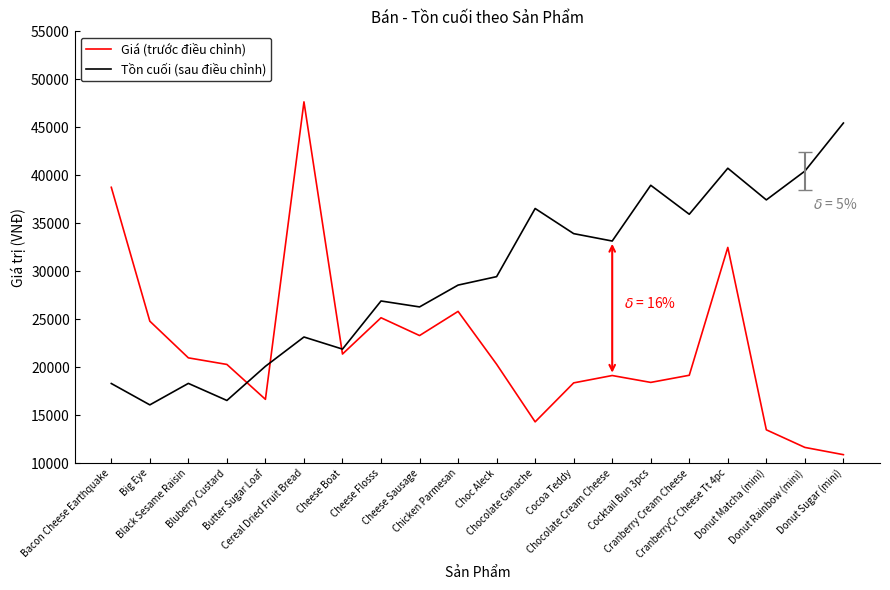

Which category has the highest value in the Giá (trước điều chỉnh) series?

Cereal Dried Fruit Bread